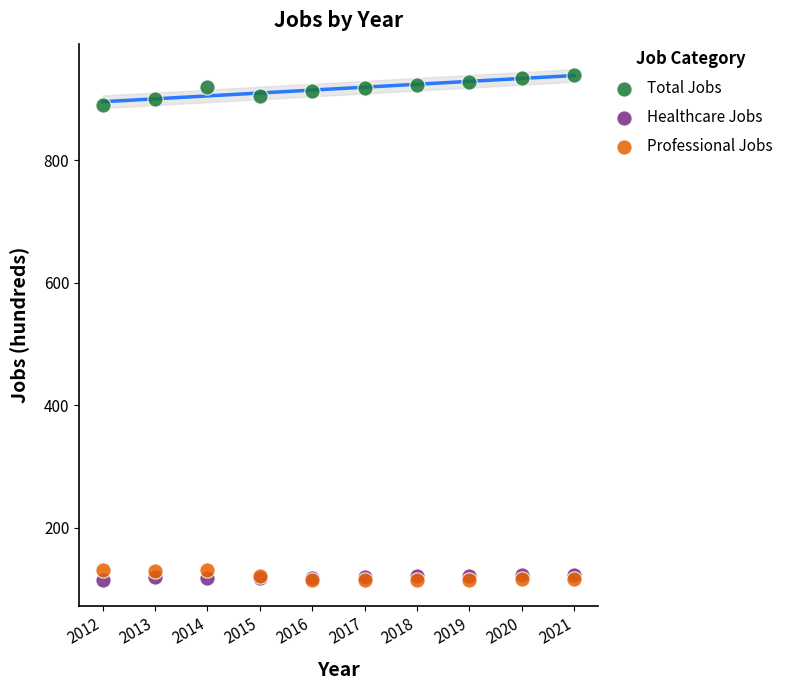

Which series reaches the maximum Y coordinate?

Total Jobs